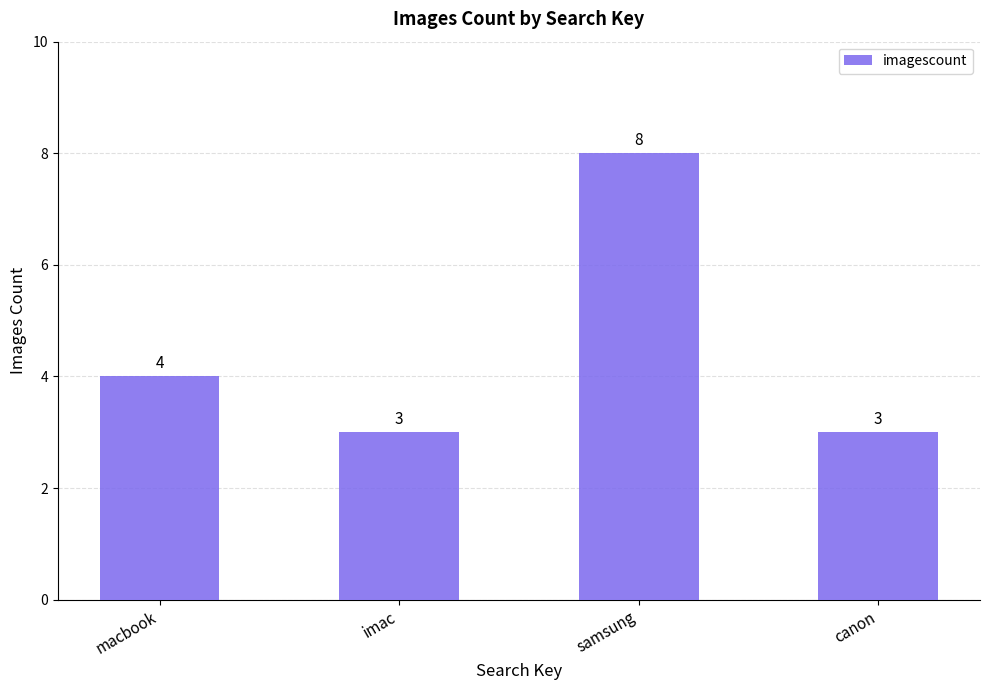

What is the value of the 2nd bar from the left?

3